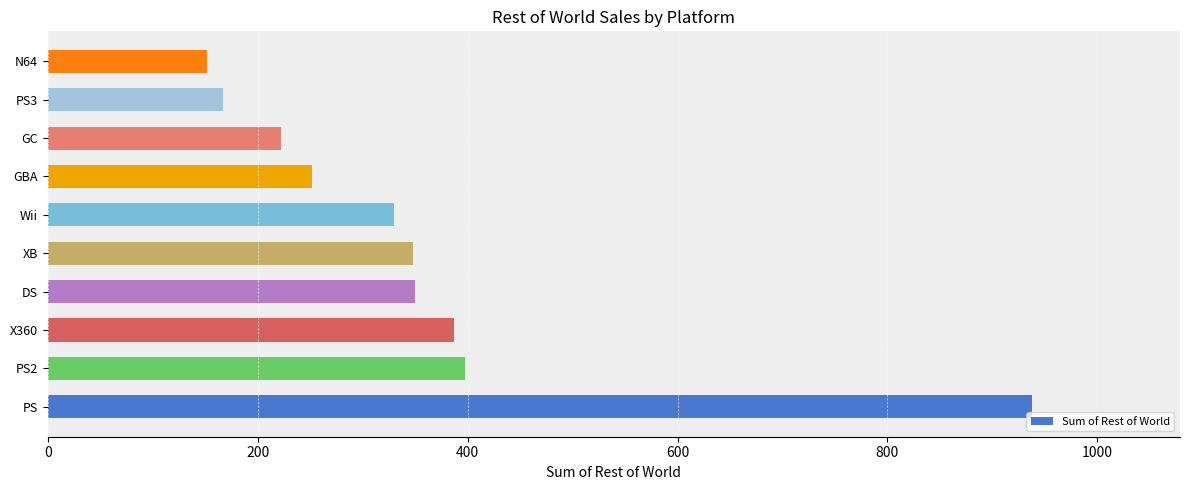

What is the average value?

354.4